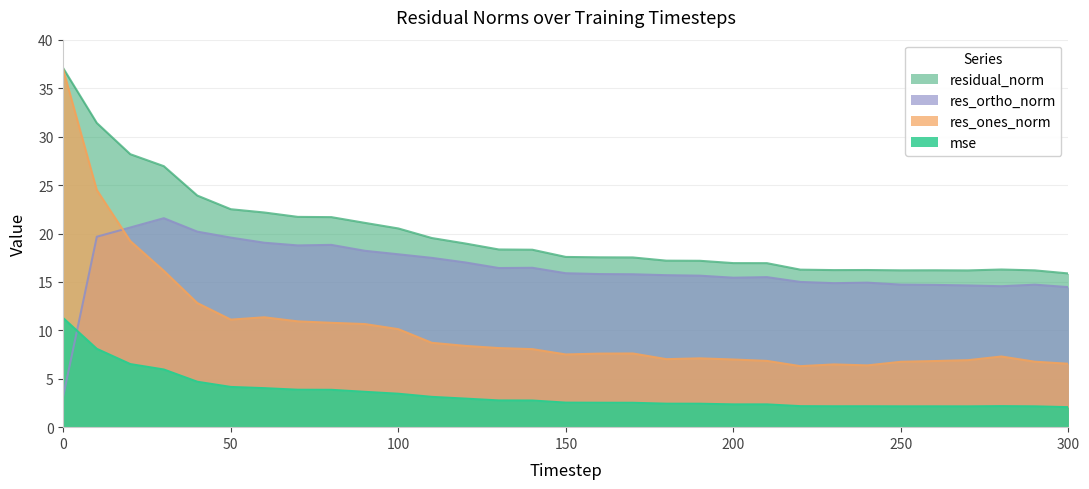

List the series in order of their overall mean, highest first.

residual_norm, res_ortho_norm, res_ones_norm, mse